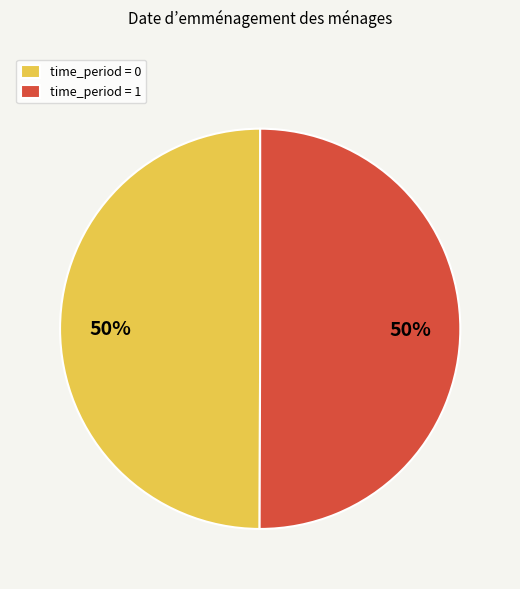

To the nearest percent, what percentage of the pie is time_period = 0?

50%